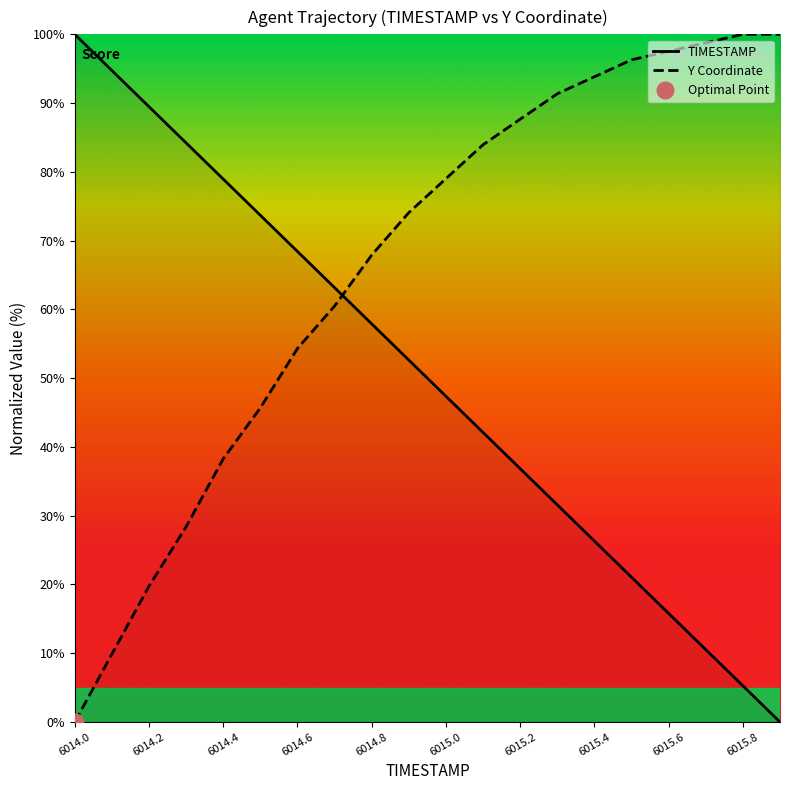

At how many categories does at least one series exceed 84?

12